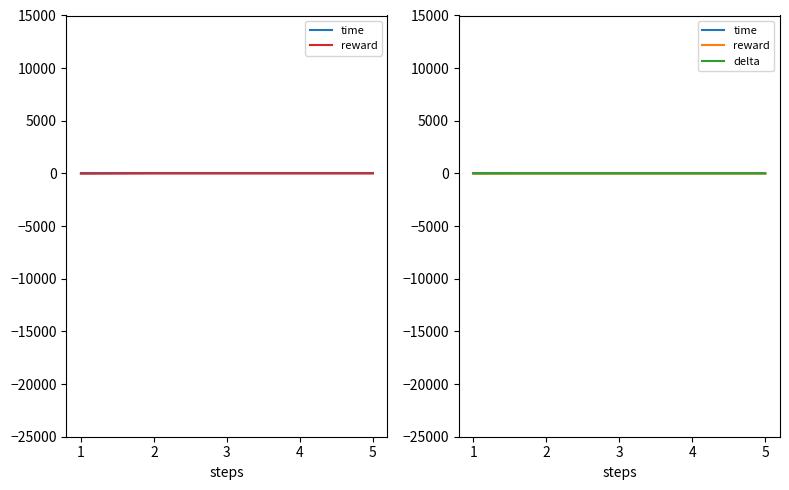

Rank the categories by time value from highest to lowest.

1, 5, 4, 2, 3